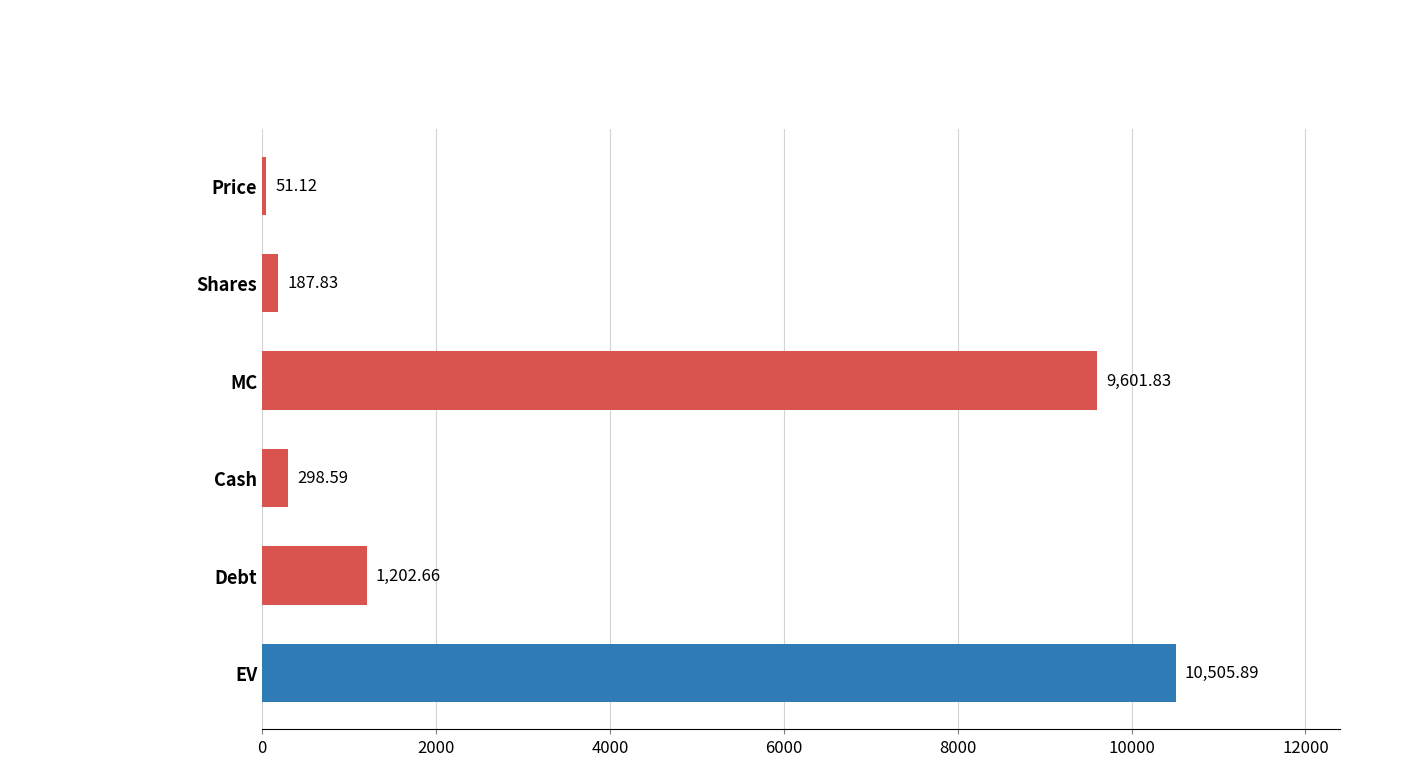

List the labels in order of value, largest first.

EV, MC, Debt, Cash, Shares, Price